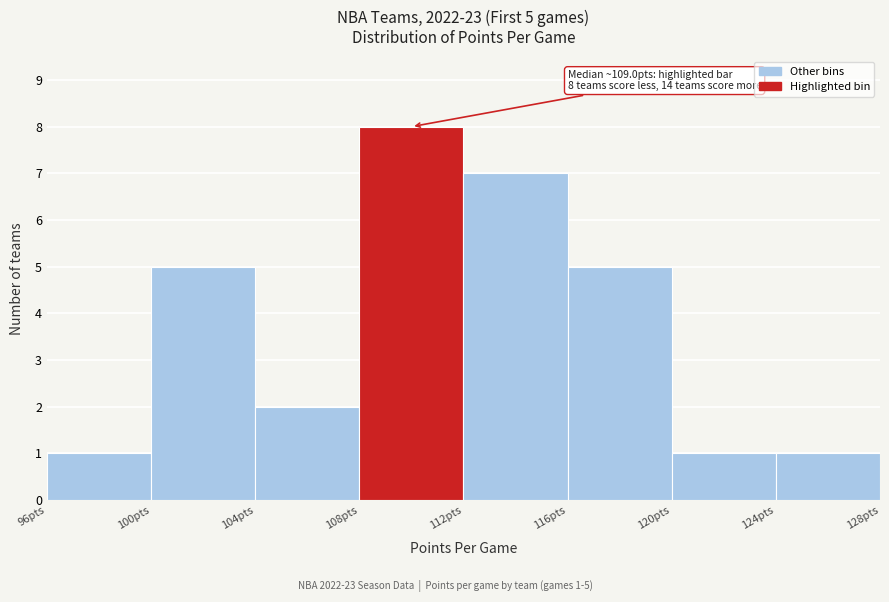

Which range on the x-axis has the tallest bar?

108 to 112